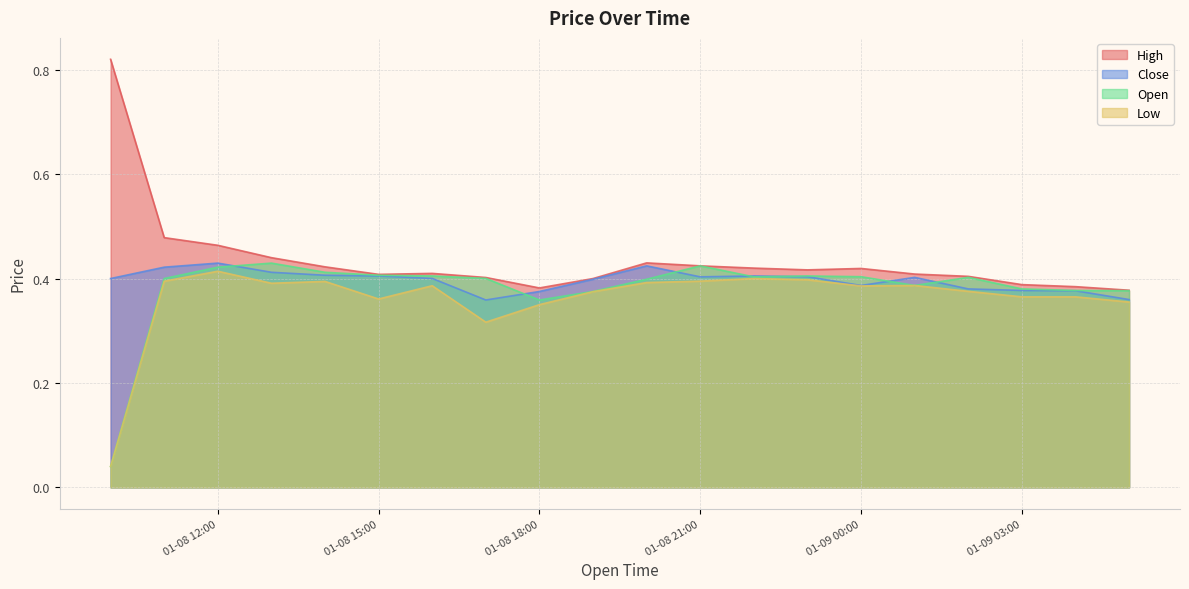

Rank the series by their average value, from lowest to highest.

Low, Open, Close, High